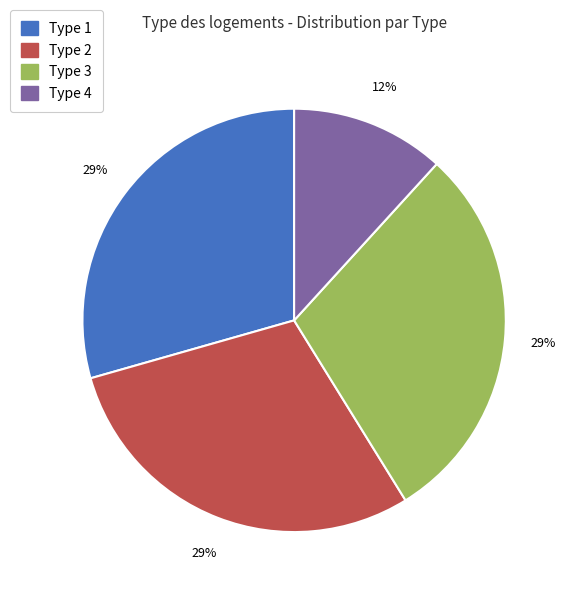

To the nearest percent, what percentage of the pie is Type 2?

29%